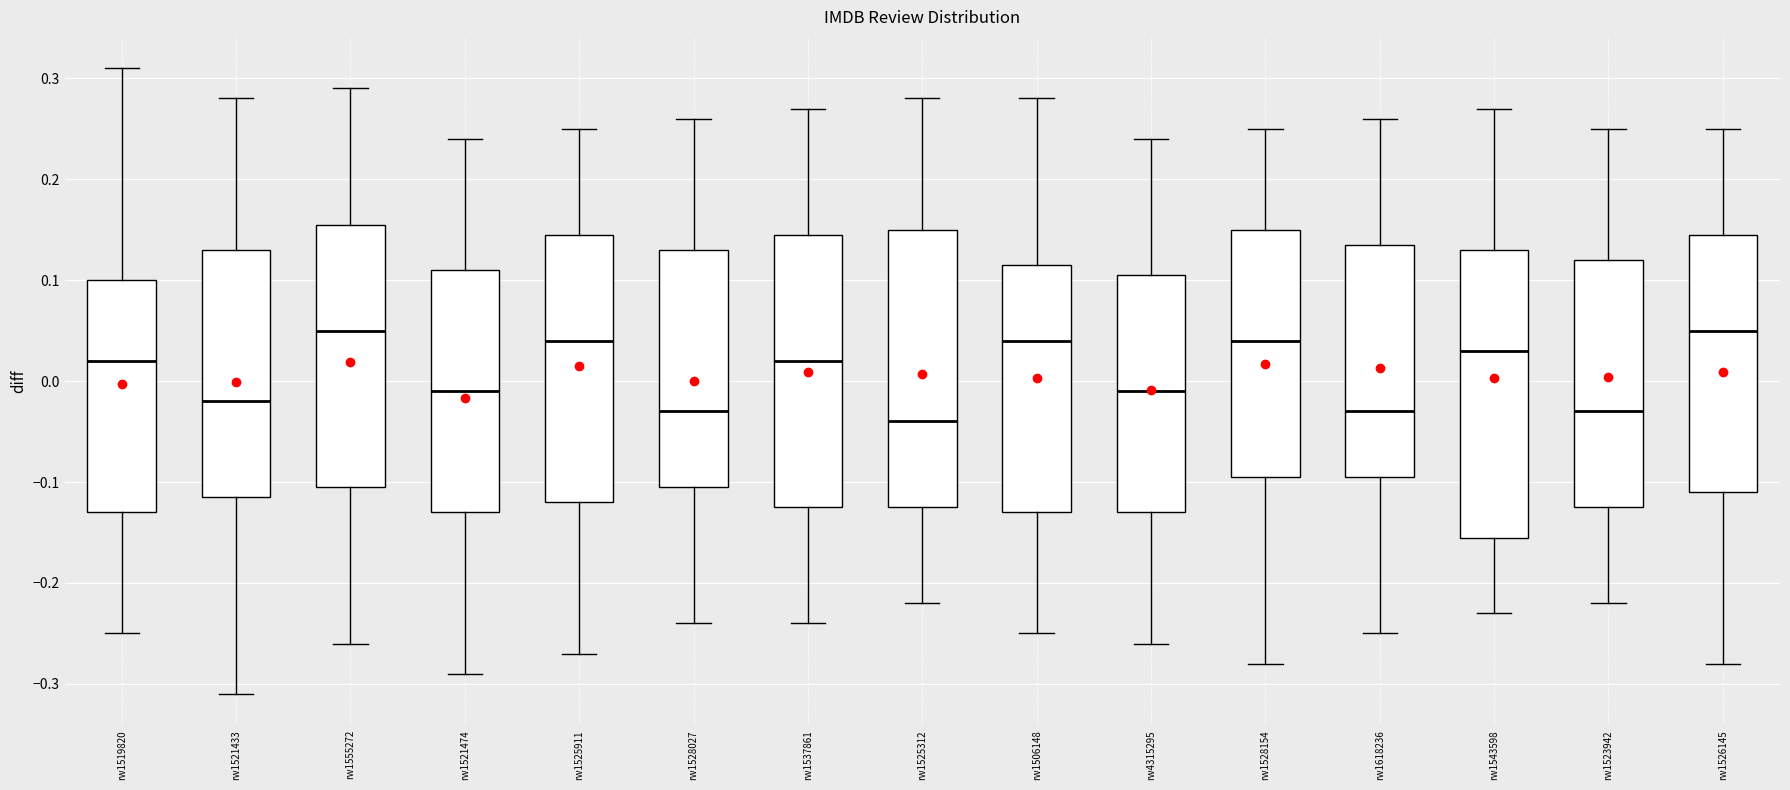

Where is the upper edge of the box for rw1506148 on the y-axis? The values are not printed on the chart, so give them approximately, as read against the axis.

0.12